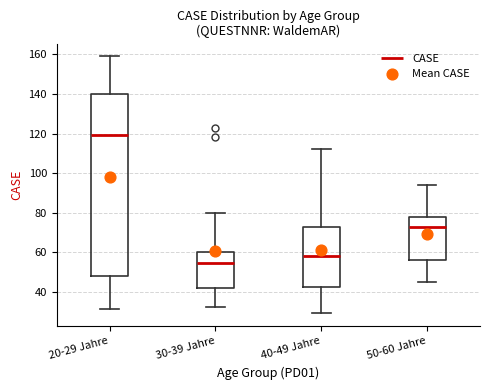

Which box's median line is the highest?

20-29 Jahre